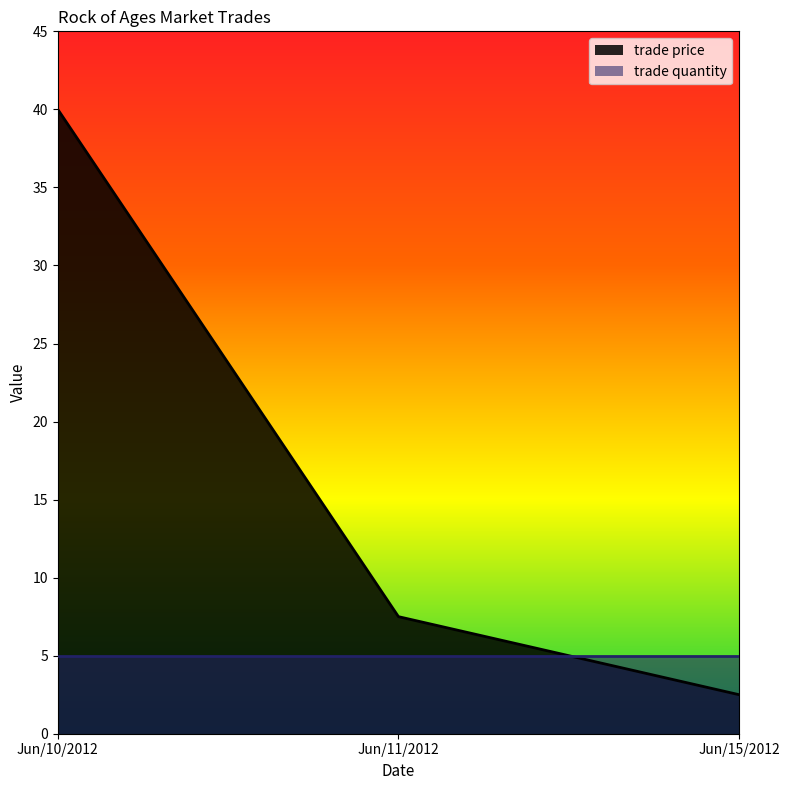

The chart shows a value of 40.0 at Jun/10/2012. True or false?

True